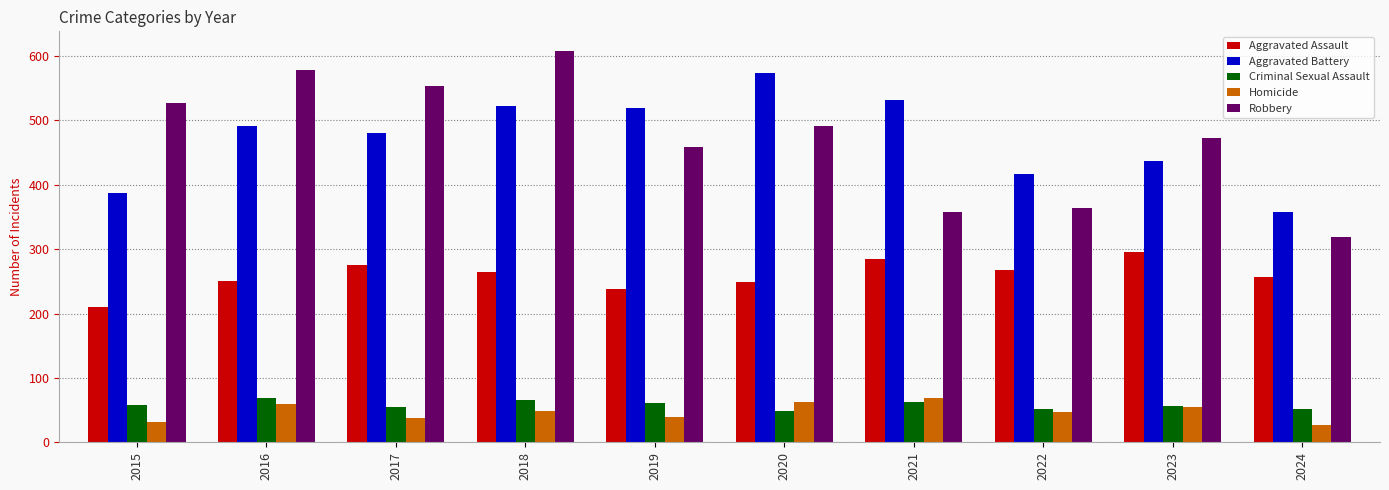

At which label does Homicide first exceed 49?

2016